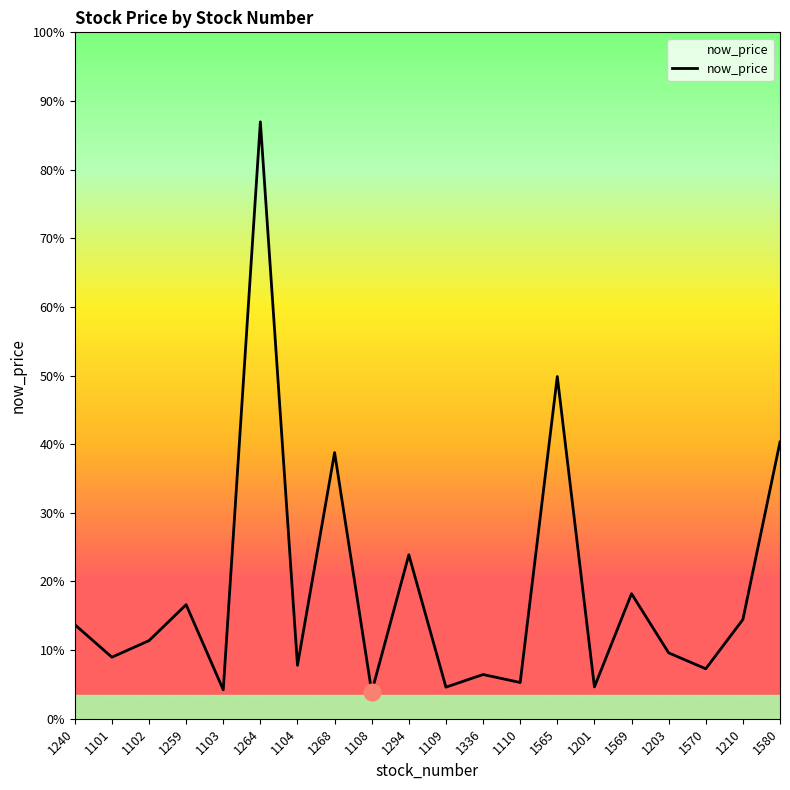

Is this an area chart (filled region under the line)?

Yes